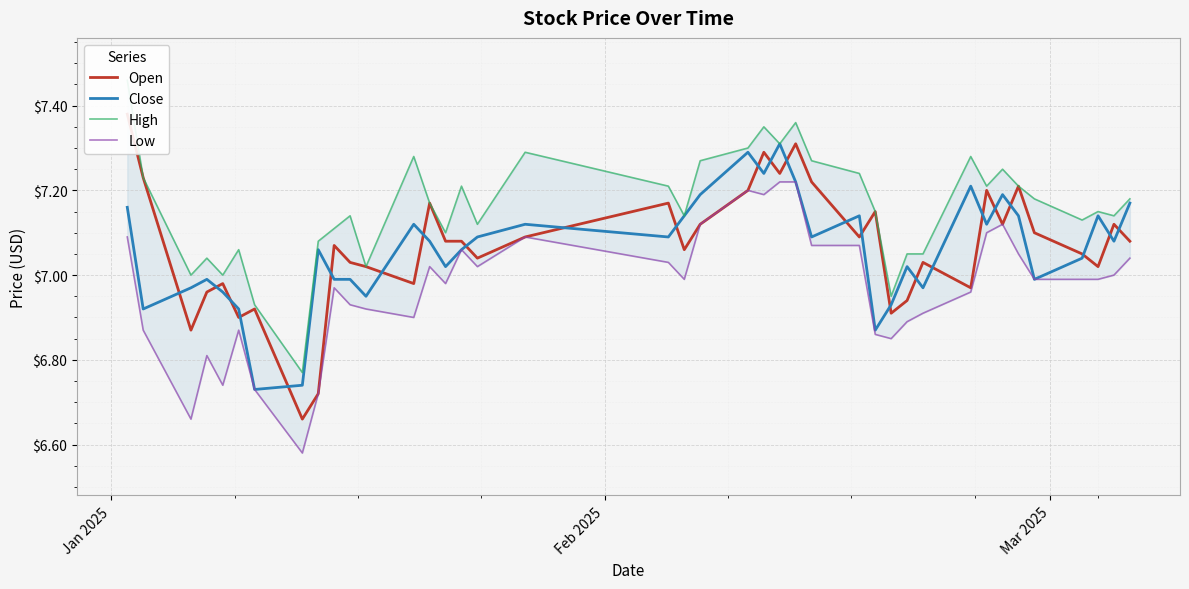

What is the highest value of the Close series?

7.3